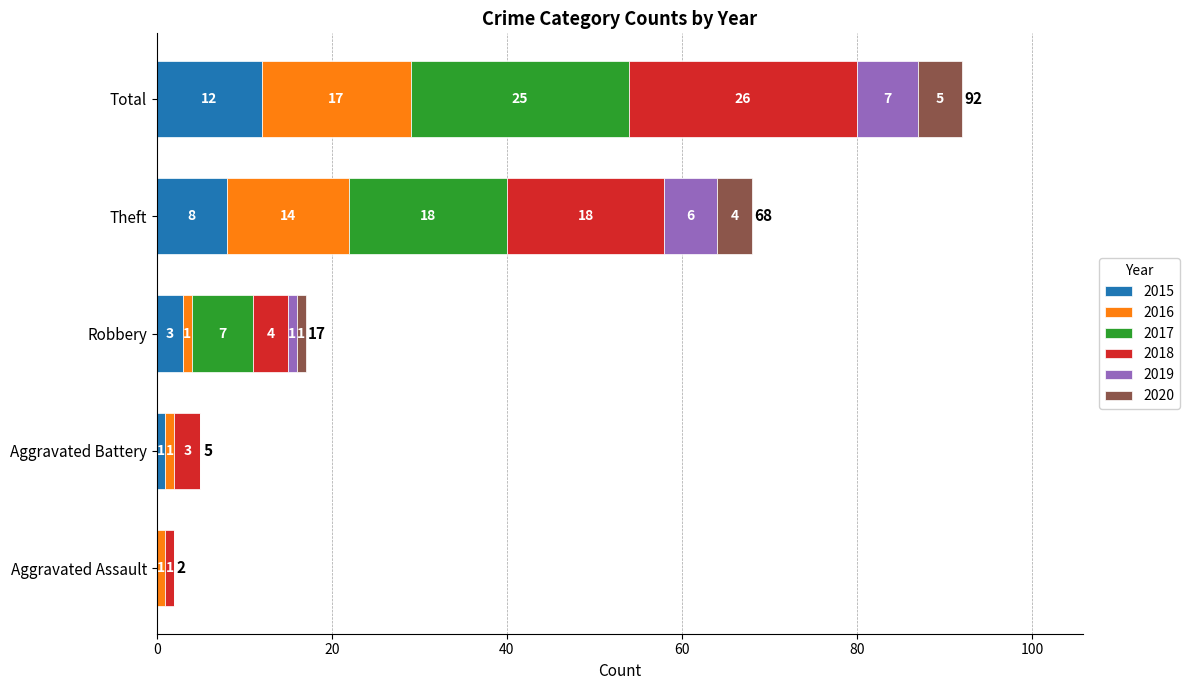

What are all the series names shown in the legend?

2015, 2016, 2017, 2018, 2019, 2020